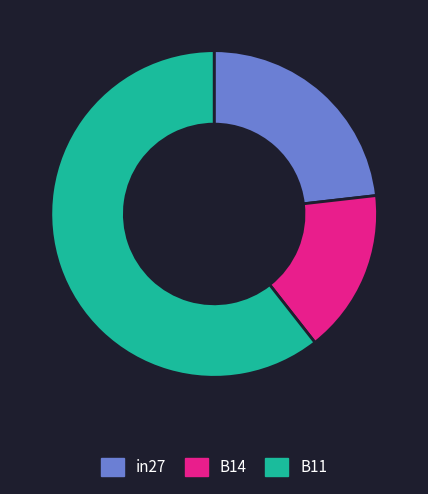

Rank the categories by value from highest to lowest.

B11, in27, B14